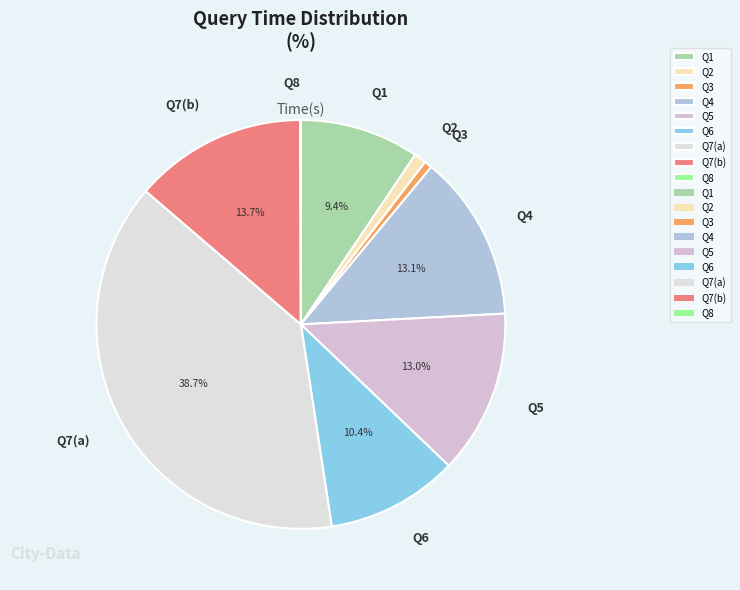

Is there any slice that represents more than half of the pie?

No